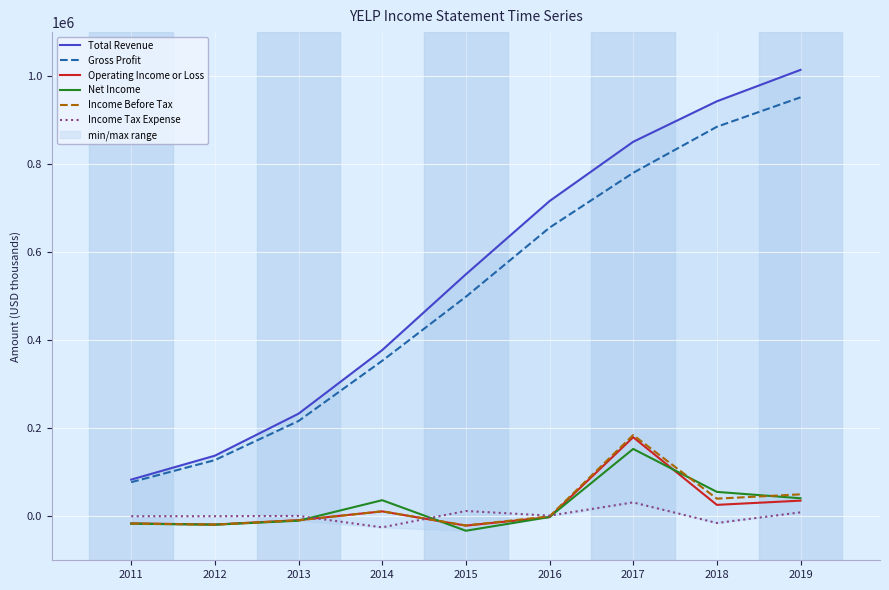

Where is Total Revenue nearest to the value 548750?

2015